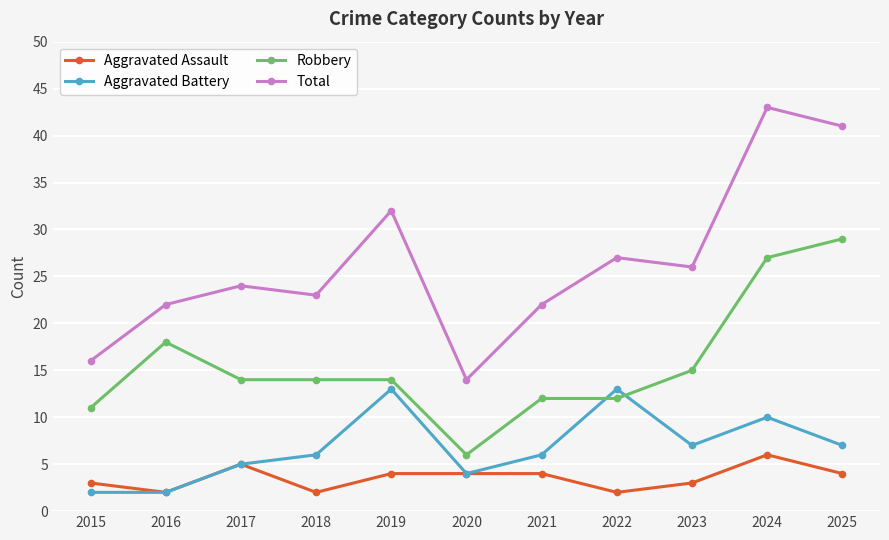

Rank the series at 2024 from lowest to highest value.

Aggravated Assault, Aggravated Battery, Robbery, Total